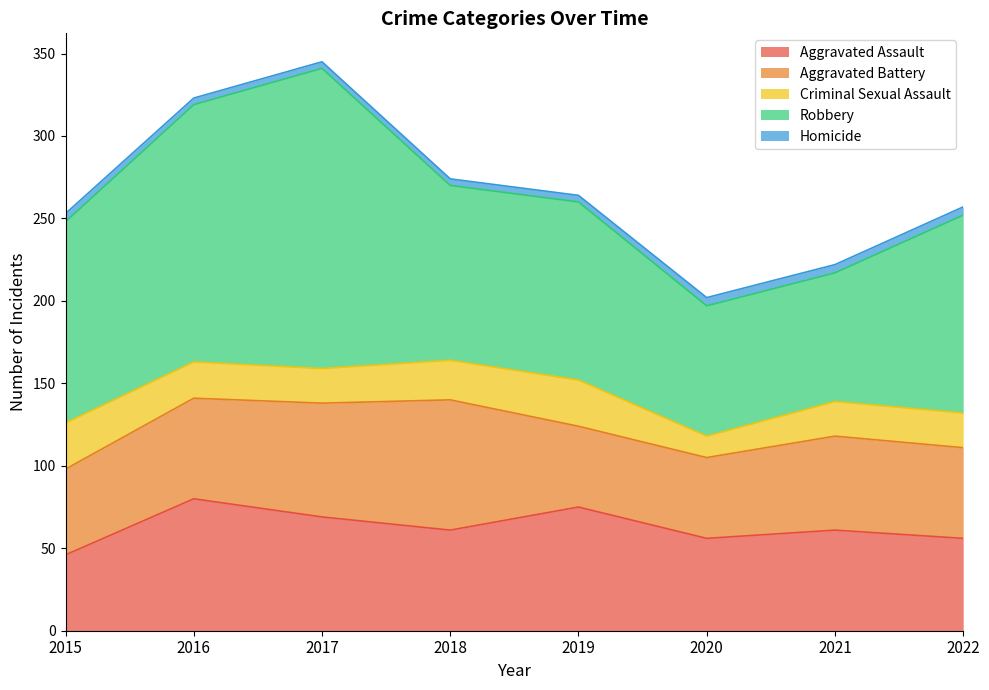

What is the total value across all series at 2019?

264